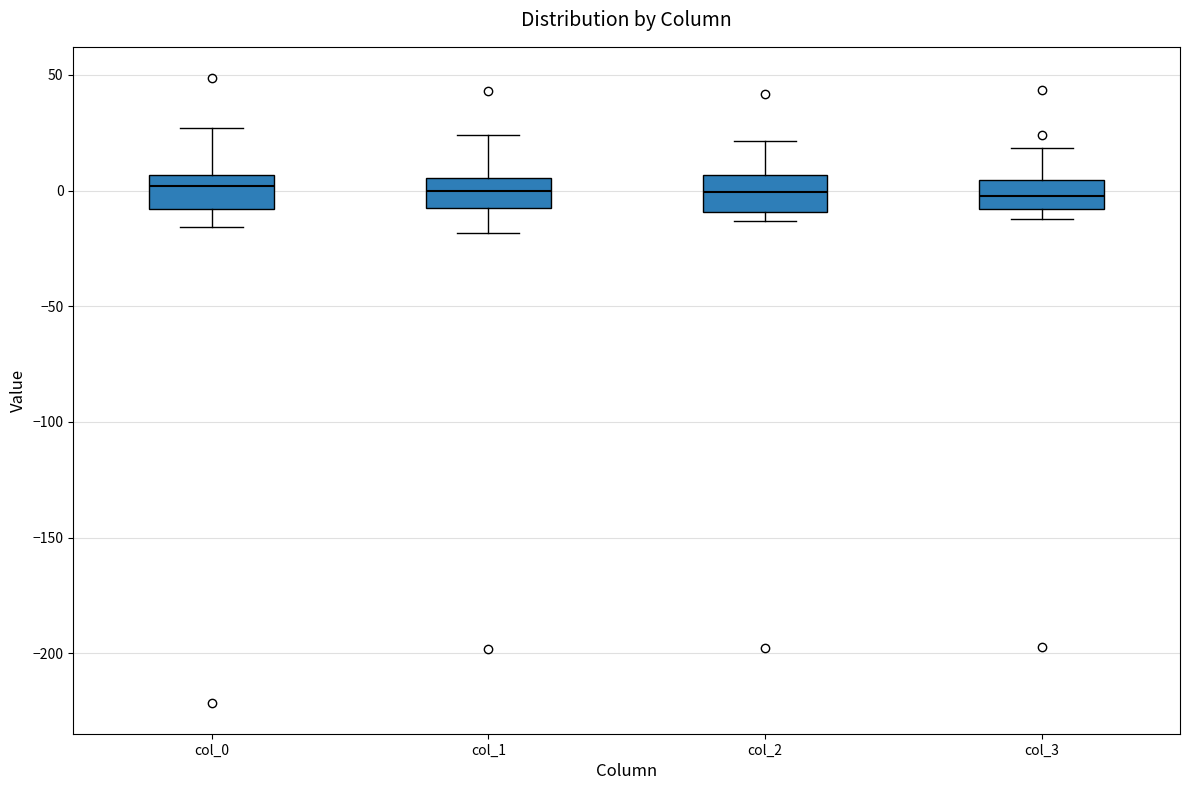

Reading left to right, transcribe this box plot: for each box, give where its median line is, the range the box spans, and where its two whiskers end, as read against the y-axis. The values are not printed on the chart, so give them approximately, as read against the axis.

col_0: median 0, box -10 to 5, whiskers -15 to 25
col_1: median 0, box -10 to 5, whiskers -20 to 25
col_2: median 0, box -10 to 5, whiskers -15 to 20
col_3: median 0, box -10 to 5, whiskers -10 (just below the box's lower edge) to 20